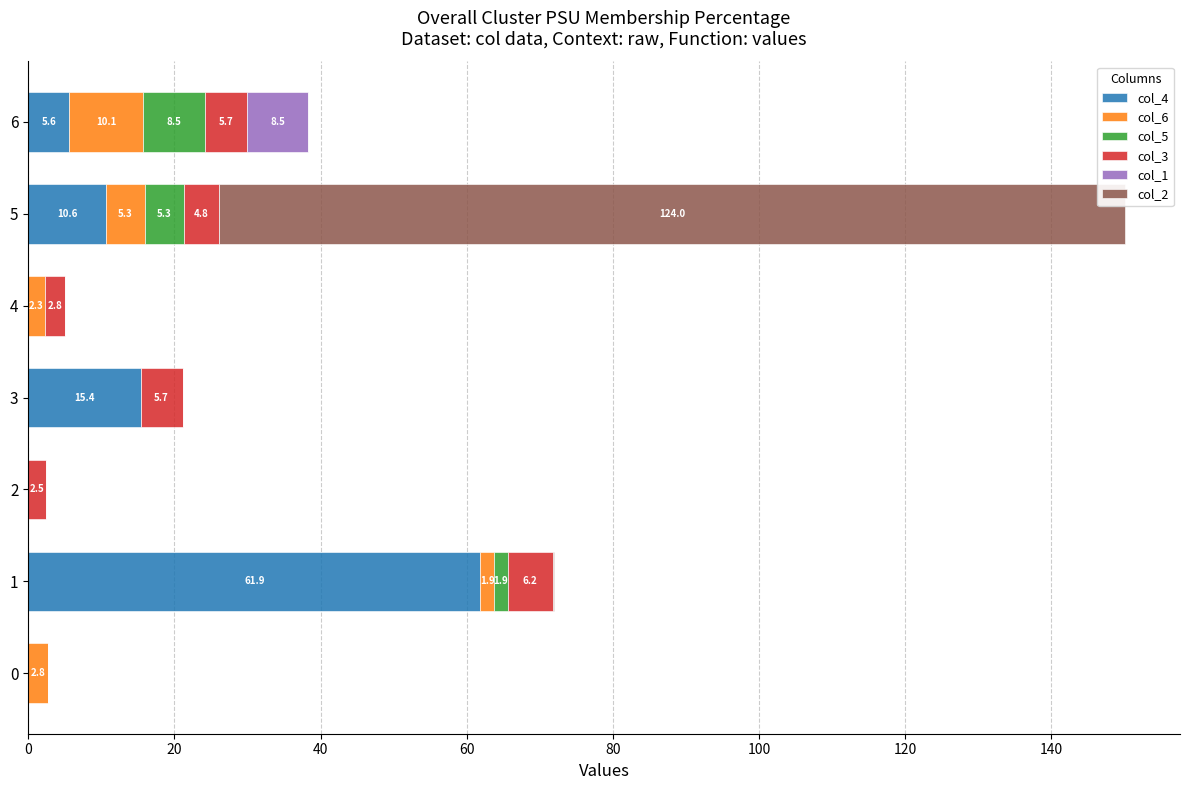

What is the total value across all series at 3?

21.1